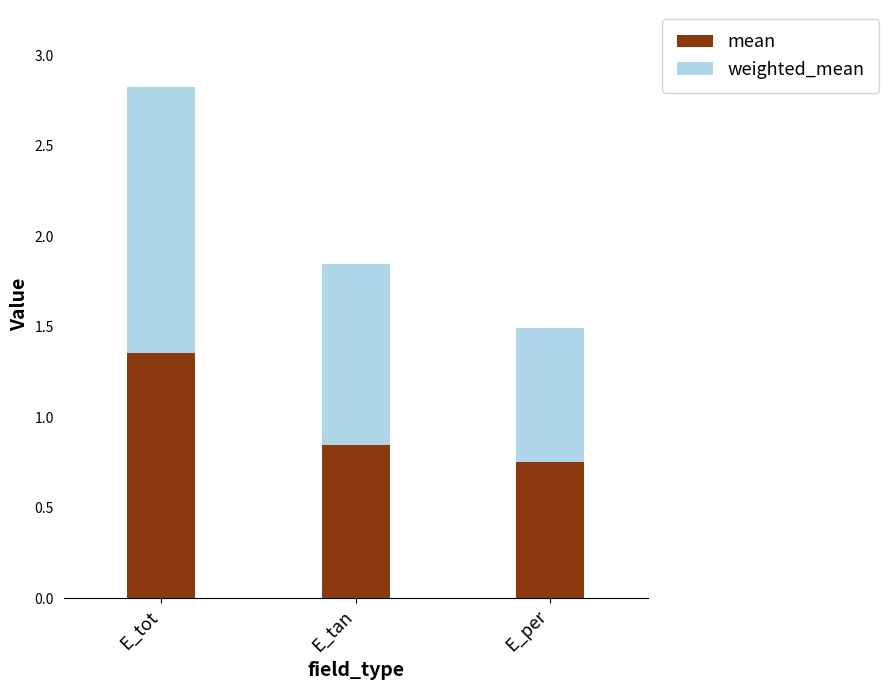

Which category has the lowest value in the mean series?

E_per